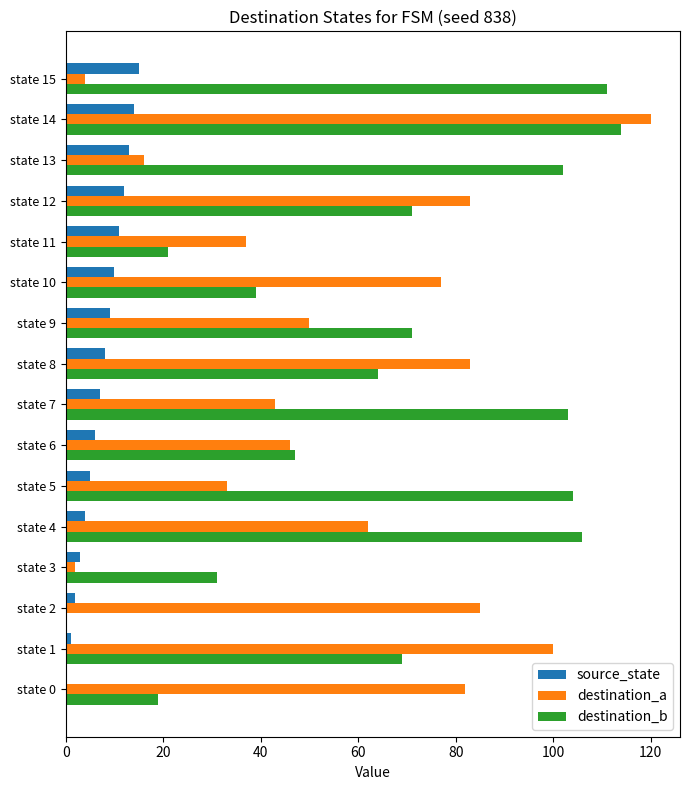

Which series has the largest total across all categories?

destination_b